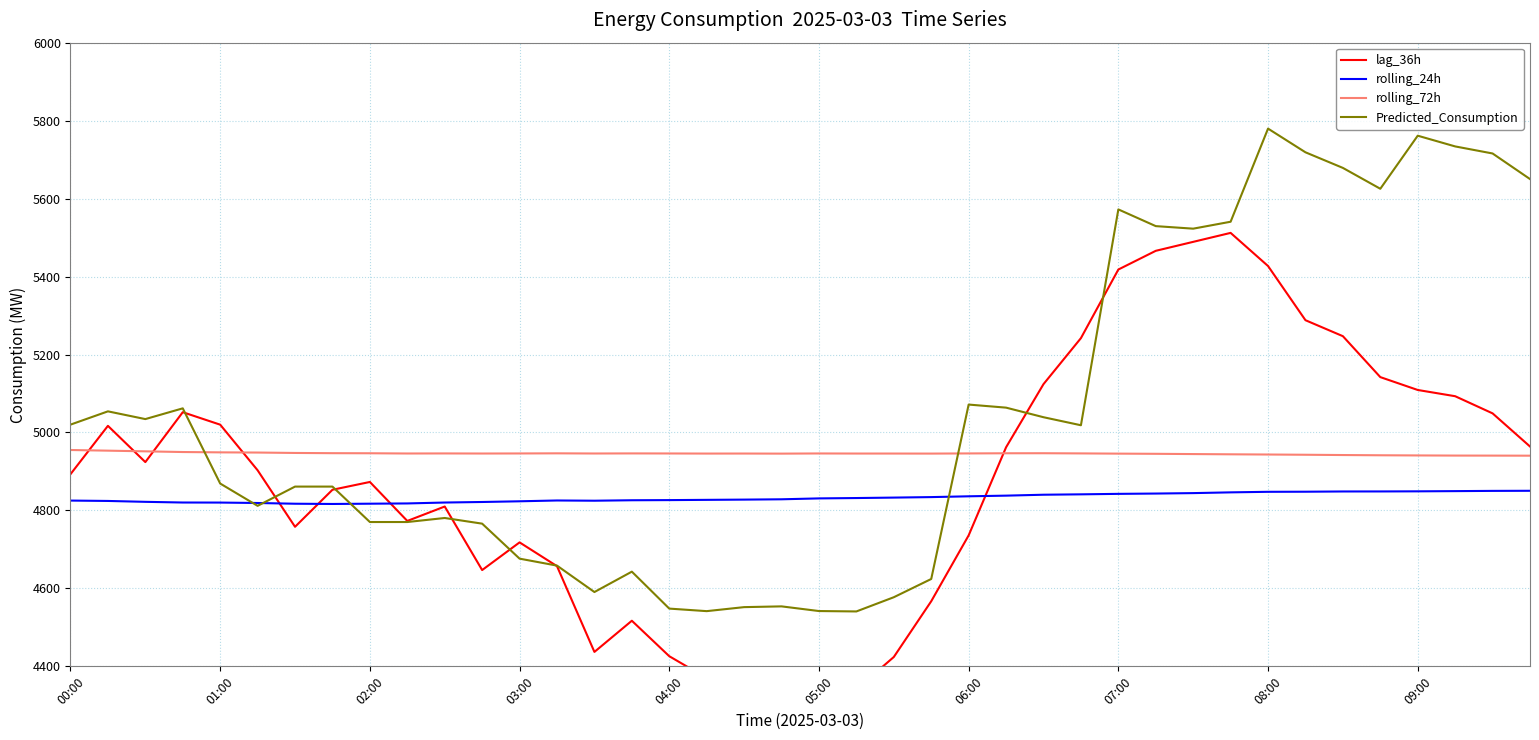

What is the smallest value displayed?

4341.0